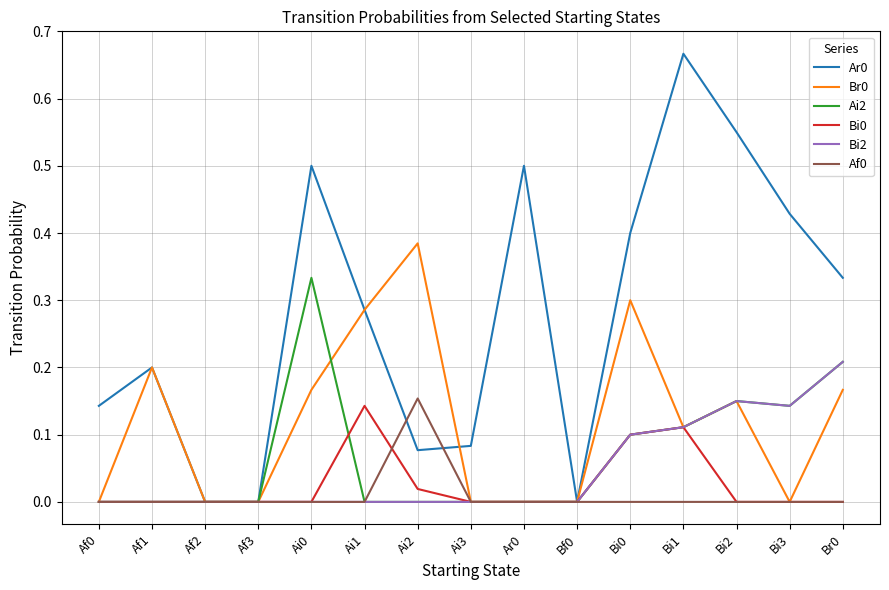

True or false: Bi2 has a value of 0.1 at Bi0.

True